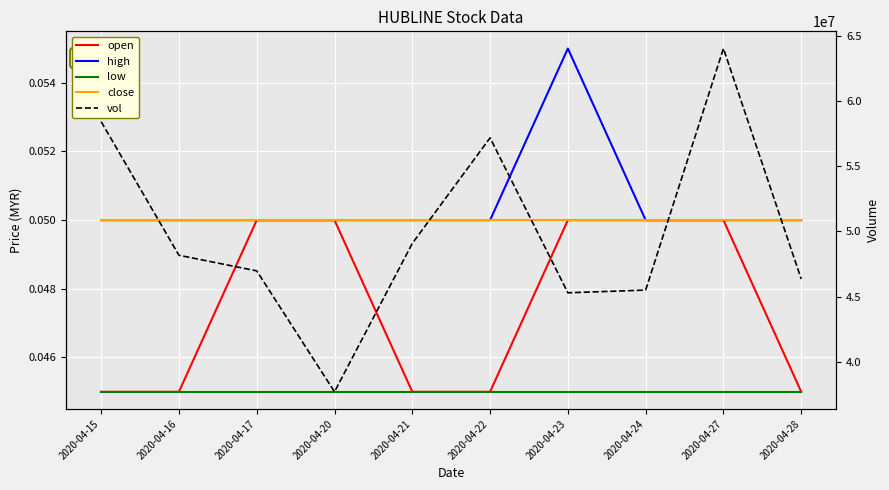

List the series in order of their peak value, highest first.

vol, high, open, close, low